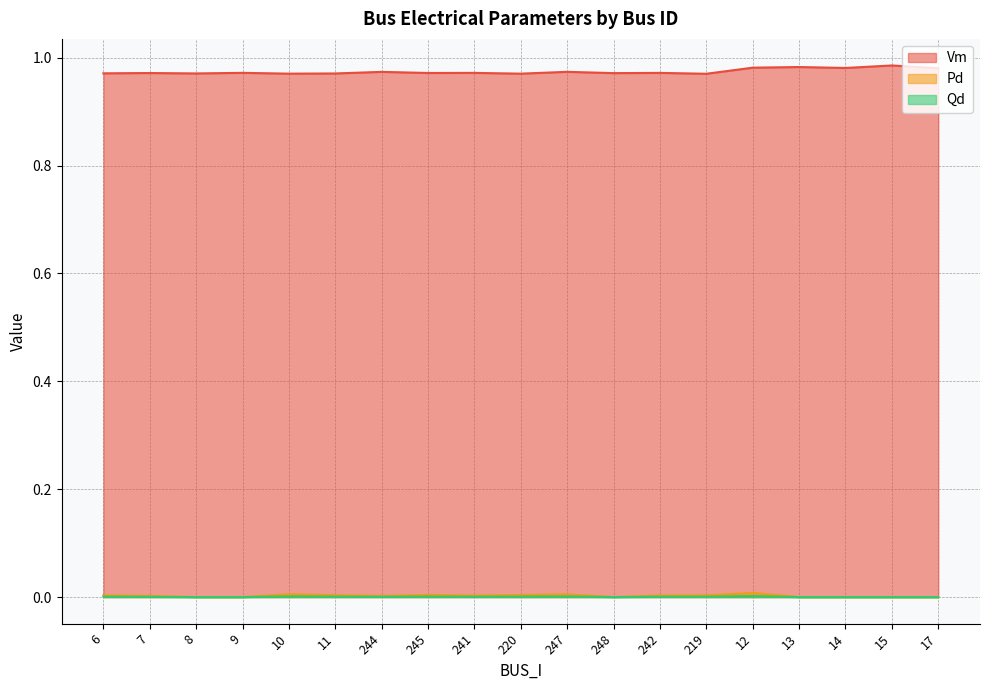

What is the value of the Vm point at the 17th from the left?

1.0